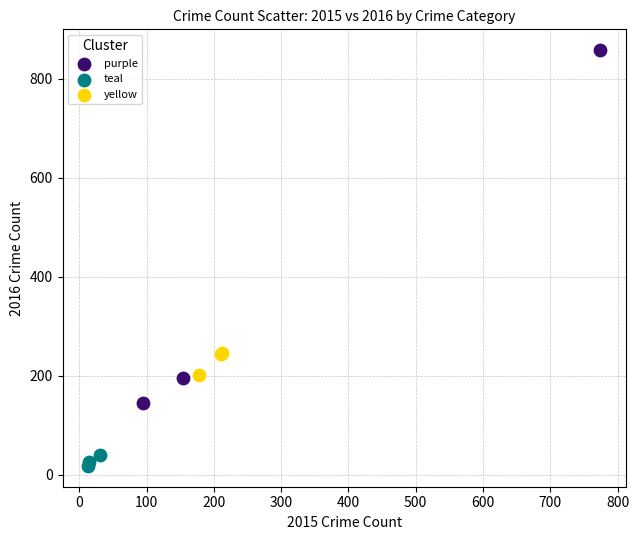

Which series contains the highest Y value?

purple